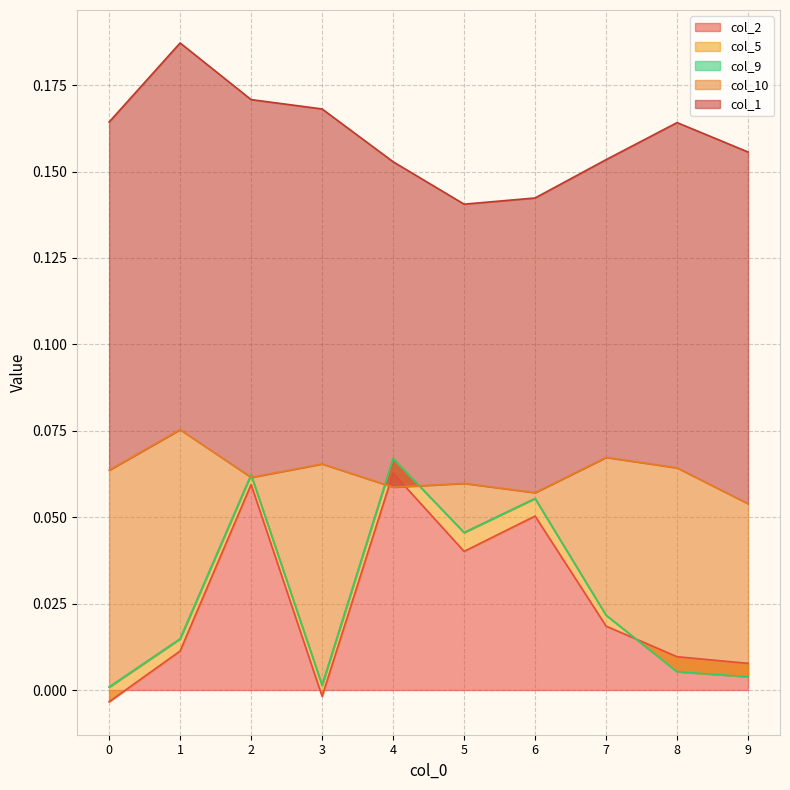

Which label corresponds to the largest value in the chart?

1